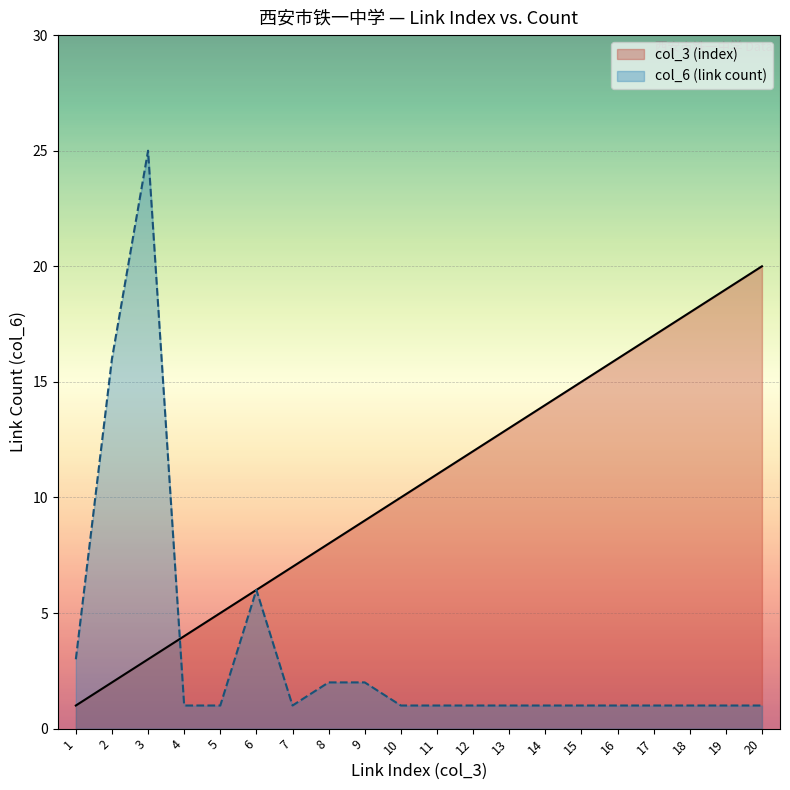

True or false: col_3 (index) and col_6 (link count) cross at least once.

True